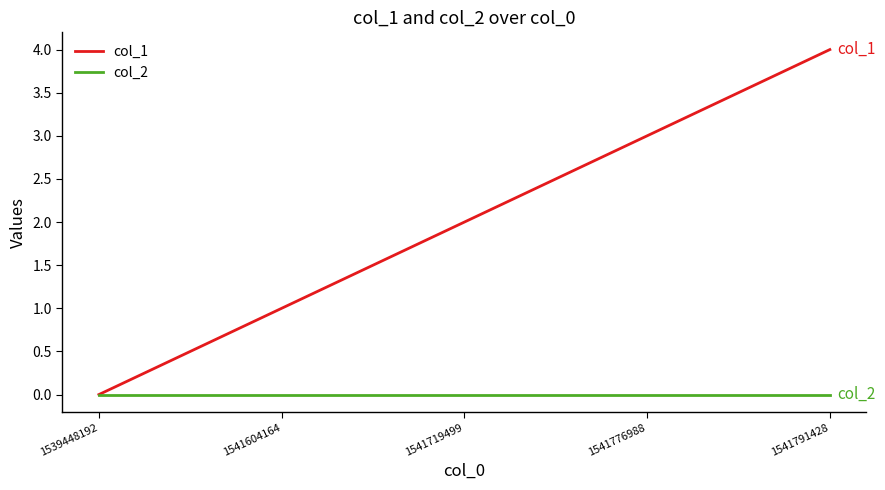

Reading left to right, list all the values displayed in this chart.

col_1: 1539448192=0	1541604164=1	1541719499=2	1541776988=3	1541791428=4
col_2: 1539448192=0	1541604164=0	1541719499=0	1541776988=0	1541791428=0